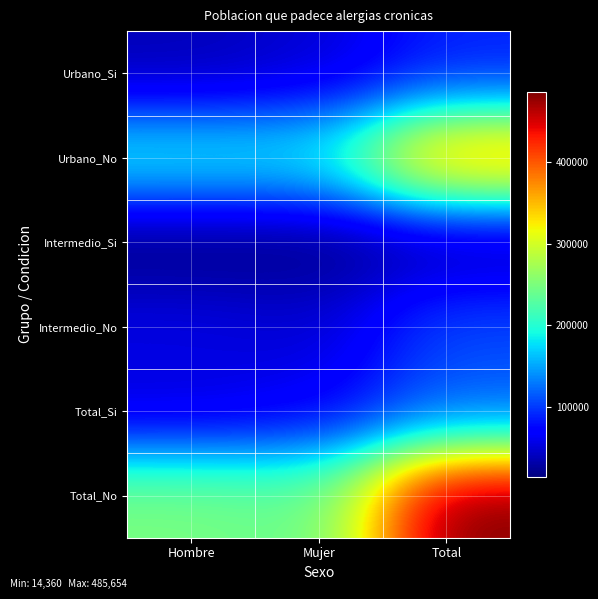

At which category is the sum across all series the highest?

Total